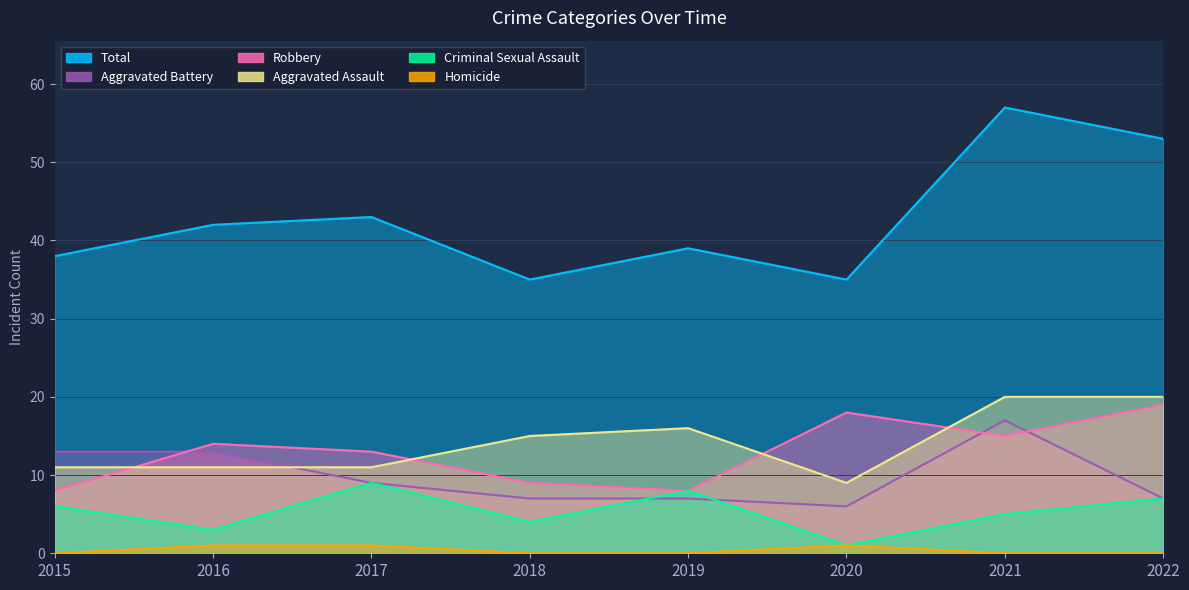

In Robbery, how many points are lower than both neighbors (excluding endpoints)?

2